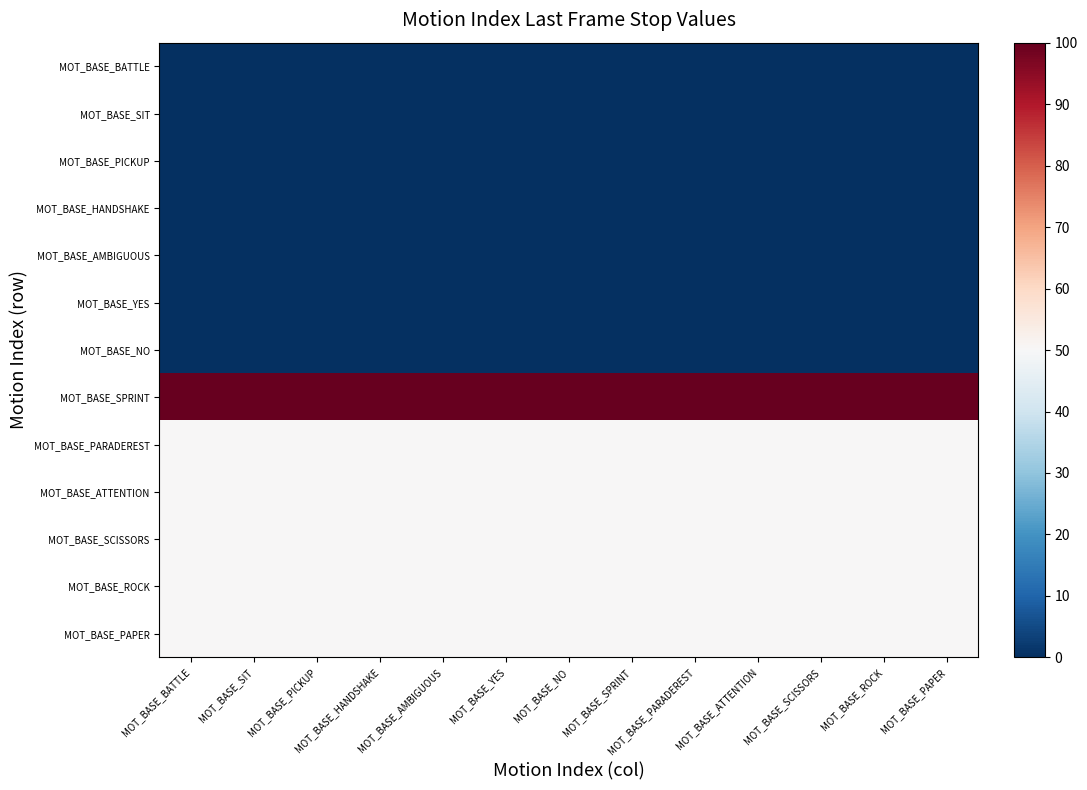

List the series in order of their peak value, highest first.

MOT_BASE_SPRINT, MOT_BASE_PARADEREST, MOT_BASE_ATTENTION, MOT_BASE_SCISSORS, MOT_BASE_ROCK, MOT_BASE_PAPER, MOT_BASE_BATTLE, MOT_BASE_SIT, MOT_BASE_PICKUP, MOT_BASE_HANDSHAKE, MOT_BASE_AMBIGUOUS, MOT_BASE_YES, MOT_BASE_NO